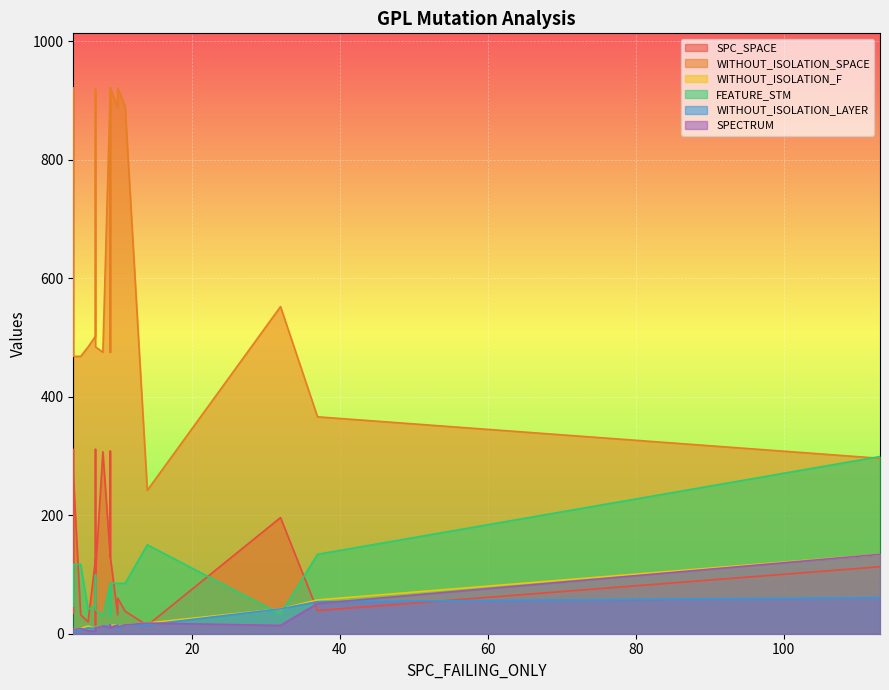

What is the label of the 7th point from the left?

7